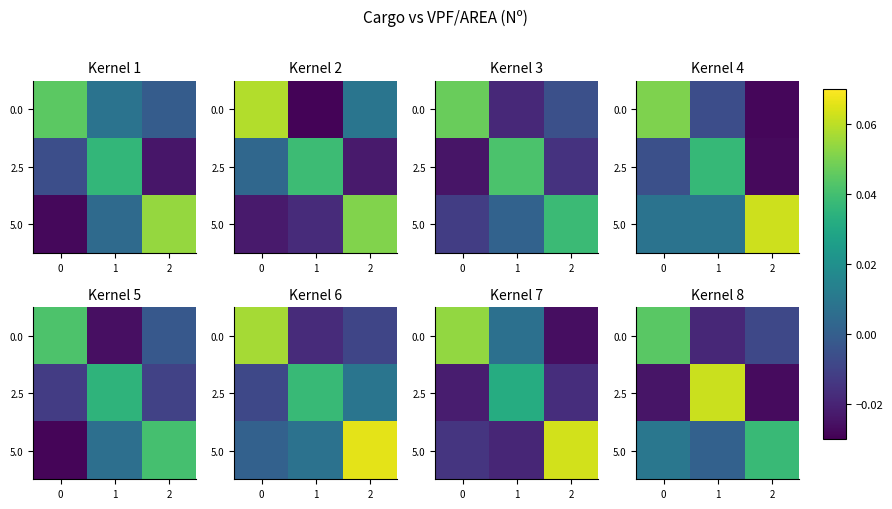

How many values in 2.5 are above zero?

1